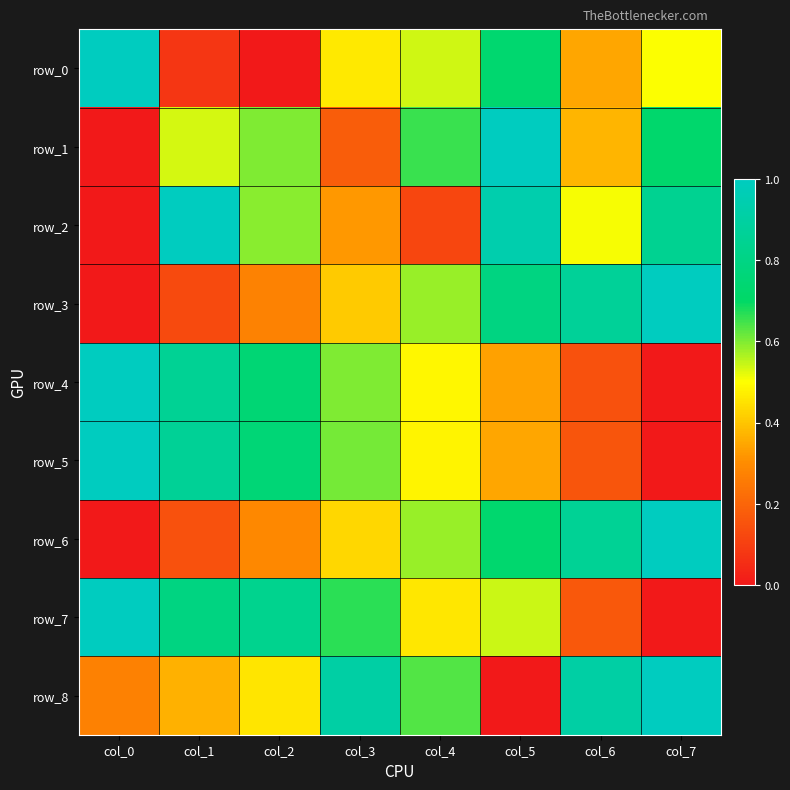

List the labels in order of row_5 value, largest first.

col_0, col_1, col_2, col_3, col_4, col_5, col_6, col_7